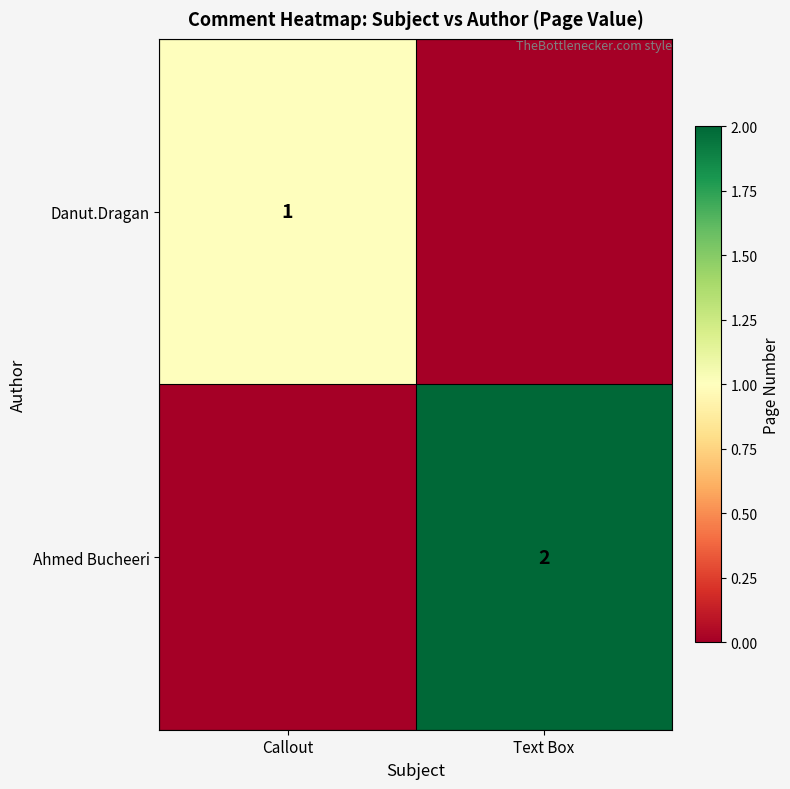

The value of Ahmed Bucheeri at Text Box is 1. True or false?

False